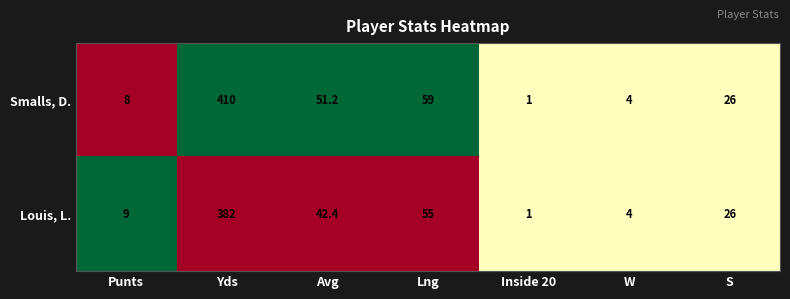

What is the average value of the Smalls, D. series?

79.9